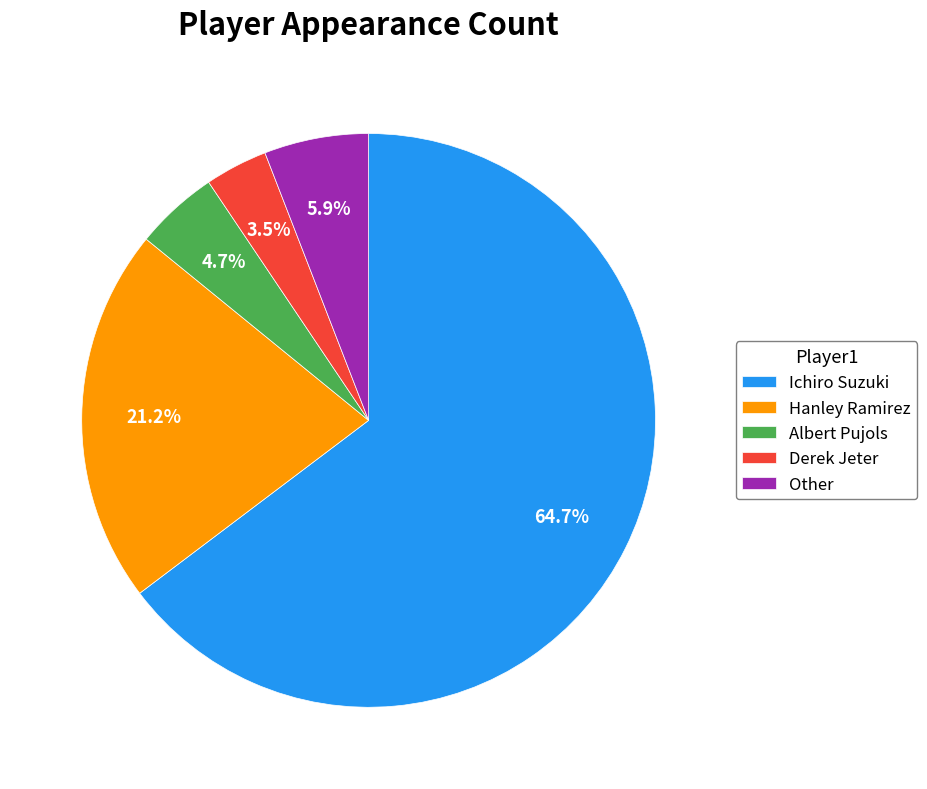

What is the ratio of the value at Hanley Ramirez to the value at Albert Pujols?

4.5